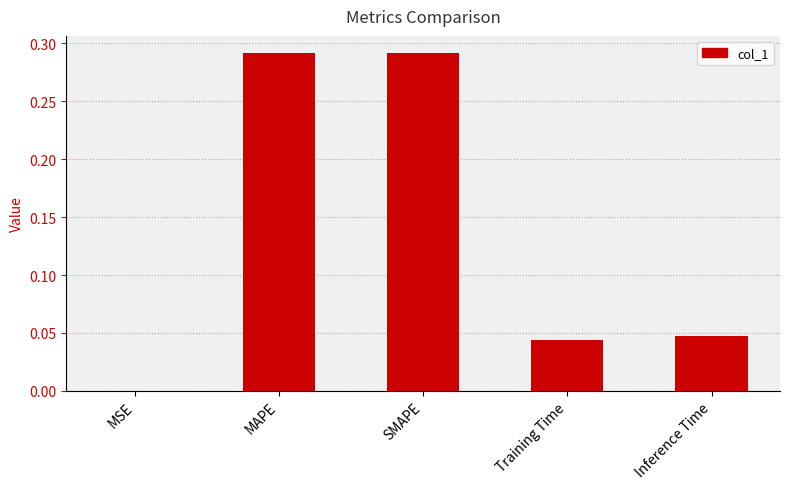

How many distinct data groups are displayed?

1